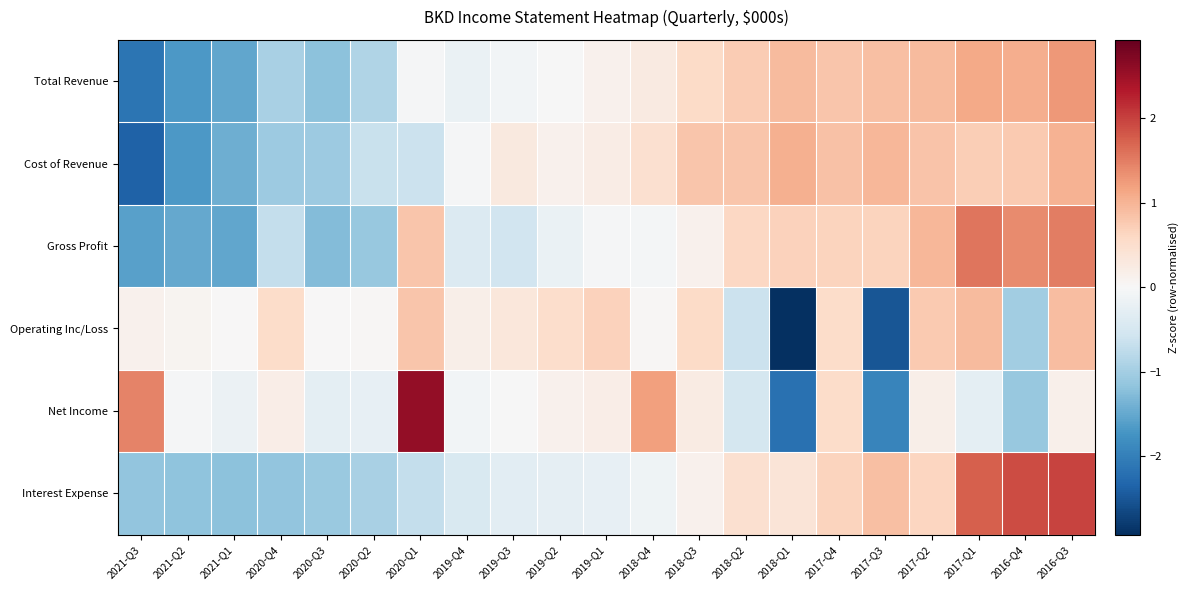

Reading left to right, extract all data points from this chart.

Total Revenue: 2021-Q3=-2.1	2021-Q2=-1.7	2021-Q1=-1.5	2020-Q4=-1.0	2020-Q3=-1.2	2020-Q2=-0.9	2020-Q1=-0.0	2019-Q4=-0.2	2019-Q3=-0.1	2019-Q2=-0.0	2019-Q1=0.1	2018-Q4=0.3	2018-Q3=0.6	2018-Q2=0.8	2018-Q1=0.9	2017-Q4=0.8	2017-Q3=0.9	2017-Q2=0.9	2017-Q1=1.1	2016-Q4=1.1	2016-Q3=1.3
Cost of Revenue: 2021-Q3=-2.4	2021-Q2=-1.7	2021-Q1=-1.4	2020-Q4=-1.1	2020-Q3=-1.1	2020-Q2=-0.7	2020-Q1=-0.6	2019-Q4=-0.0	2019-Q3=0.3	2019-Q2=0.1	2019-Q1=0.2	2018-Q4=0.5	2018-Q3=0.8	2018-Q2=0.8	2018-Q1=1.0	2017-Q4=0.9	2017-Q3=1.0	2017-Q2=0.8	2017-Q1=0.7	2016-Q4=0.8	2016-Q3=1.0
Gross Profit: 2021-Q3=-1.6	2021-Q2=-1.5	2021-Q1=-1.5	2020-Q4=-0.7	2020-Q3=-1.3	2020-Q2=-1.1	2020-Q1=0.8	2019-Q4=-0.4	2019-Q3=-0.6	2019-Q2=-0.2	2019-Q1=-0.0	2018-Q4=-0.1	2018-Q3=0.1	2018-Q2=0.6	2018-Q1=0.7	2017-Q4=0.7	2017-Q3=0.7	2017-Q2=1.0	2017-Q1=1.6	2016-Q4=1.4	2016-Q3=1.5
Operating Inc/Loss: 2021-Q3=0.1	2021-Q2=0.1	2021-Q1=0.0	2020-Q4=0.5	2020-Q3=0.0	2020-Q2=0.0	2020-Q1=0.8	2019-Q4=0.2	2019-Q3=0.3	2019-Q2=0.5	2019-Q1=0.7	2018-Q4=0.0	2018-Q3=0.6	2018-Q2=-0.6	2018-Q1=-2.9	2017-Q4=0.5	2017-Q3=-2.5	2017-Q2=0.8	2017-Q1=0.9	2016-Q4=-1.0	2016-Q3=0.9
Net Income: 2021-Q3=1.5	2021-Q2=-0.0	2021-Q1=-0.2	2020-Q4=0.2	2020-Q3=-0.3	2020-Q2=-0.2	2020-Q1=2.6	2019-Q4=-0.1	2019-Q3=-0.0	2019-Q2=0.1	2019-Q1=0.2	2018-Q4=1.2	2018-Q3=0.2	2018-Q2=-0.5	2018-Q1=-2.2	2017-Q4=0.5	2017-Q3=-1.9	2017-Q2=0.2	2017-Q1=-0.3	2016-Q4=-1.1	2016-Q3=0.1
Interest Expense: 2021-Q3=-1.2	2021-Q2=-1.2	2021-Q1=-1.2	2020-Q4=-1.1	2020-Q3=-1.1	2020-Q2=-1.0	2020-Q1=-0.7	2019-Q4=-0.4	2019-Q3=-0.3	2019-Q2=-0.3	2019-Q1=-0.2	2018-Q4=-0.1	2018-Q3=0.1	2018-Q2=0.5	2018-Q1=0.4	2017-Q4=0.7	2017-Q3=0.9	2017-Q2=0.6	2017-Q1=1.7	2016-Q4=1.9	2016-Q3=2.0